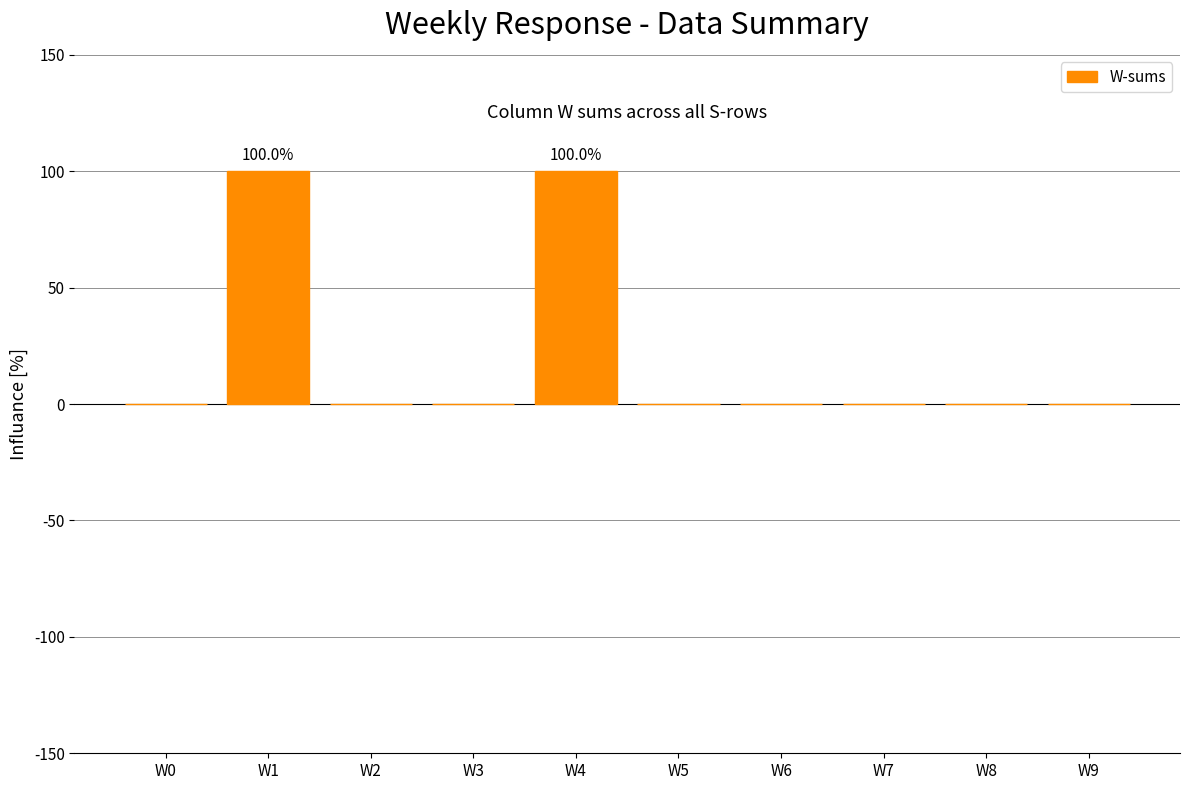

Reading left to right, list all the values displayed in this chart.

W0=0	W1=100	W2=0	W3=0	W4=100	W5=0	W6=0	W7=0	W8=0	W9=0